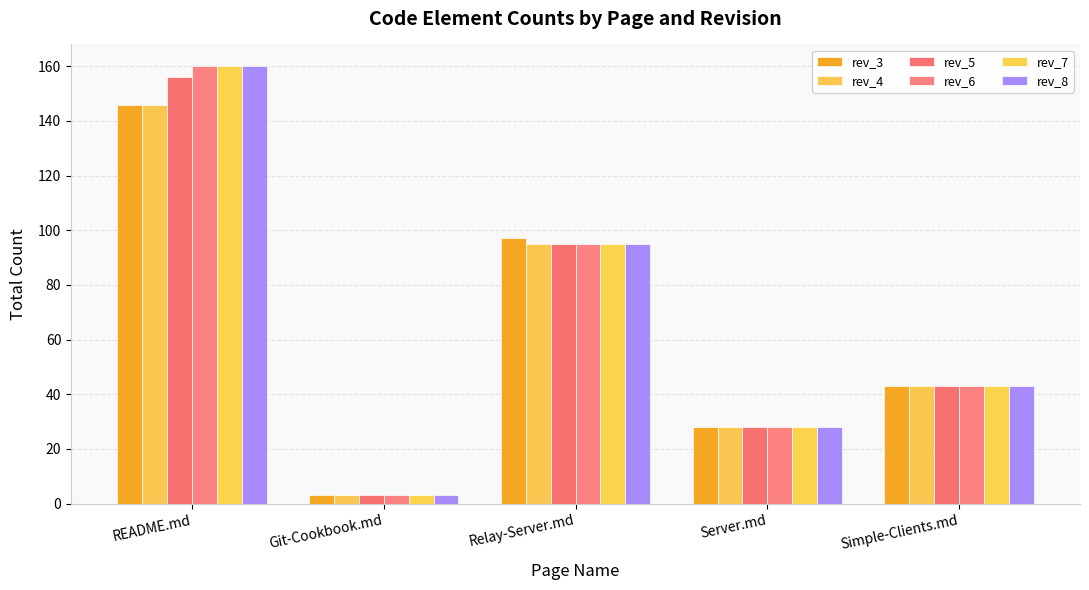

What is the spread (max minus min) of values at README.md?

14